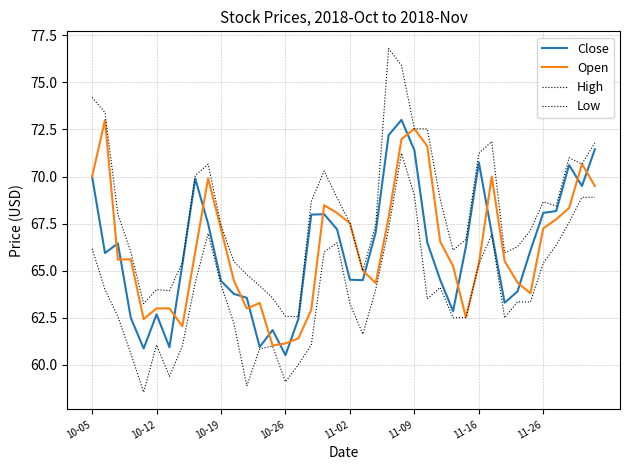

How many lines are shown in the chart?

4